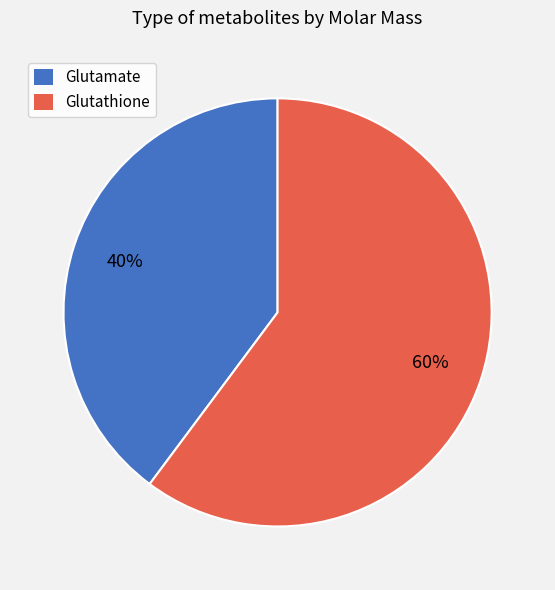

Rank the categories by value from highest to lowest.

Glutathione, Glutamate